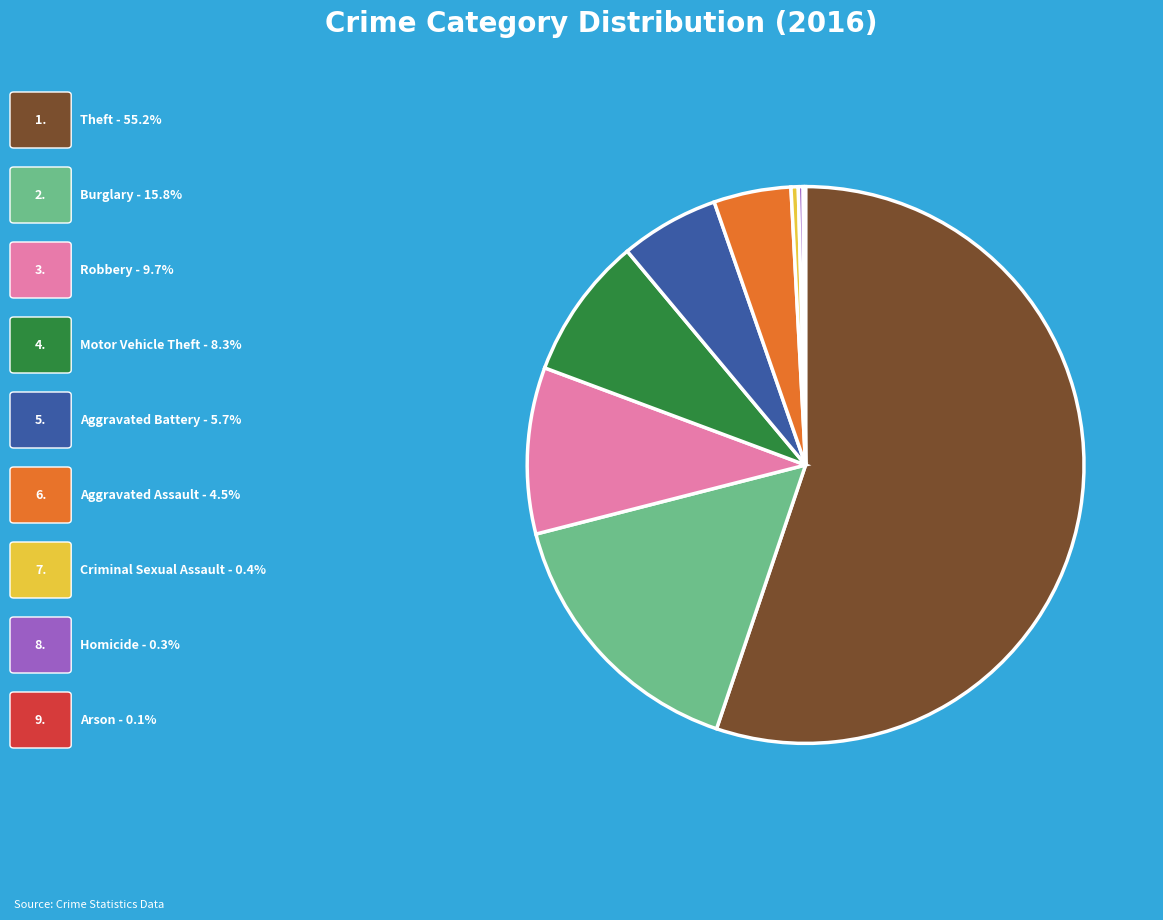

How many slices are in this pie chart?

9